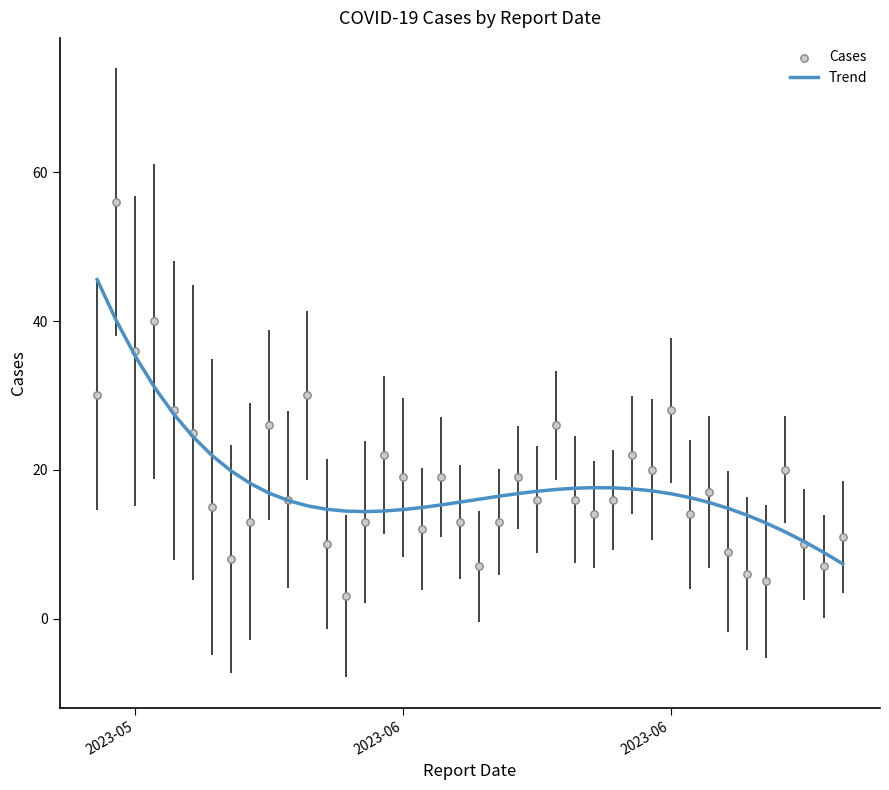

At how many categories does at least one series exceed 4?

40